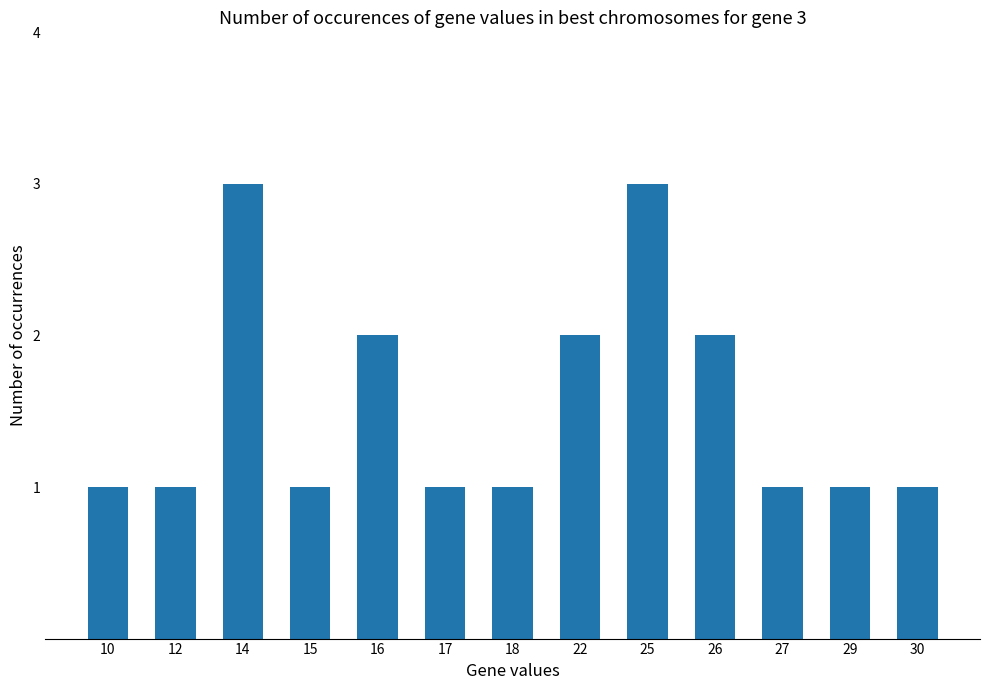

What is the value of the 10th bar from the left?

2